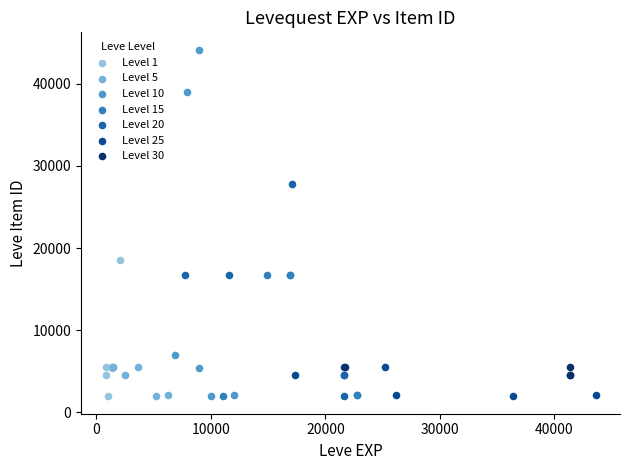

Which series has the largest Y range (max minus min)?

Level 10